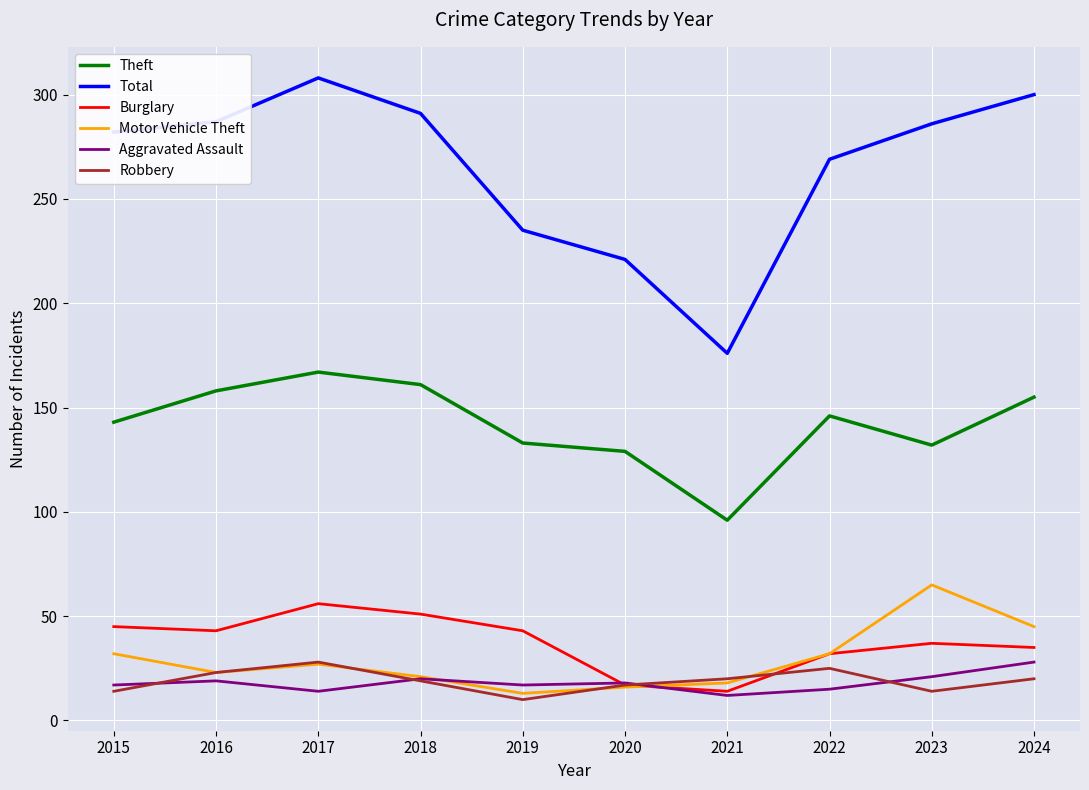

In Burglary, how many points are higher than both neighbors (excluding endpoints)?

2